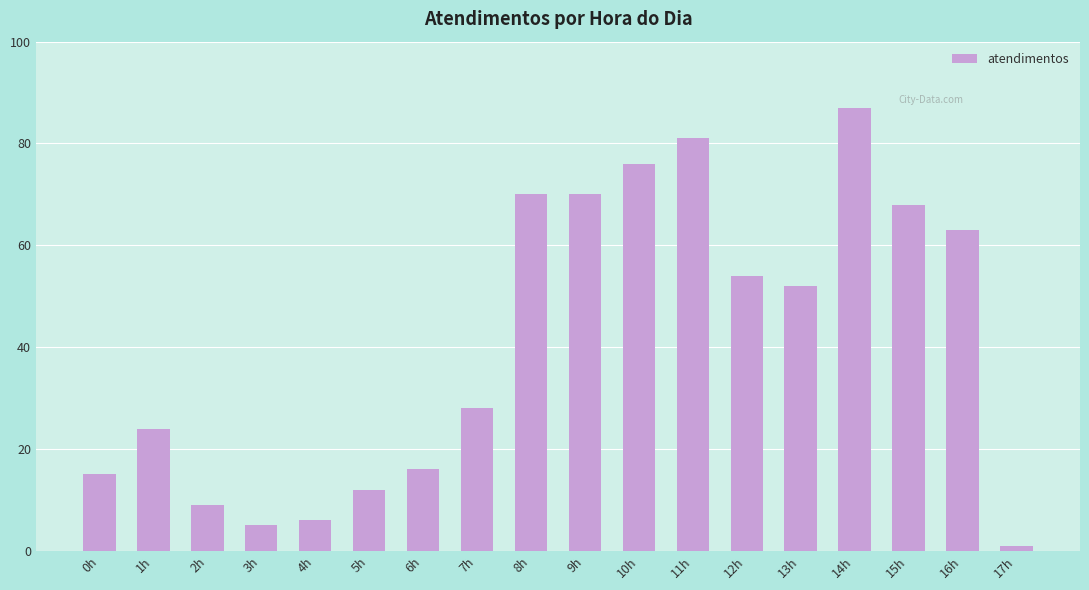

How many series are shown in this chart?

1